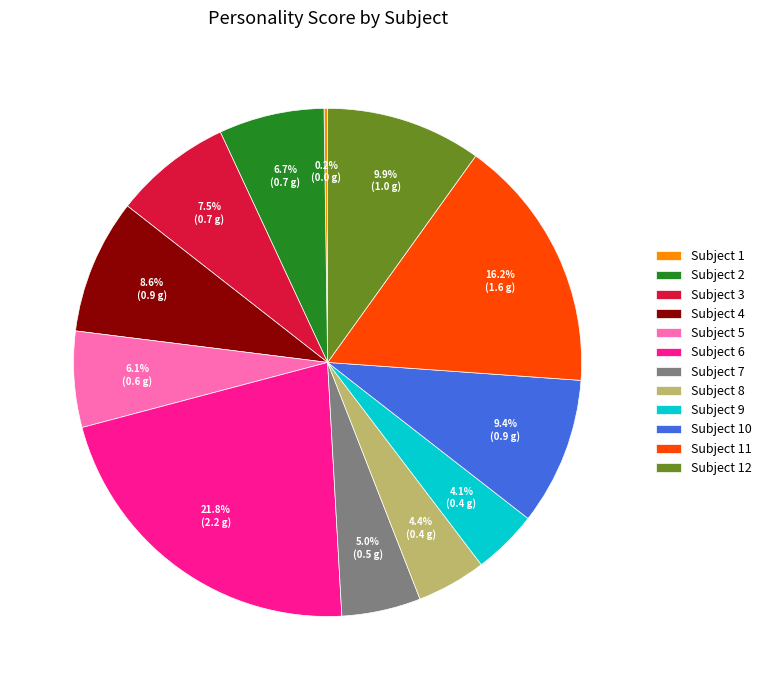

Does Subject 8 account for over 50% of the chart?

No